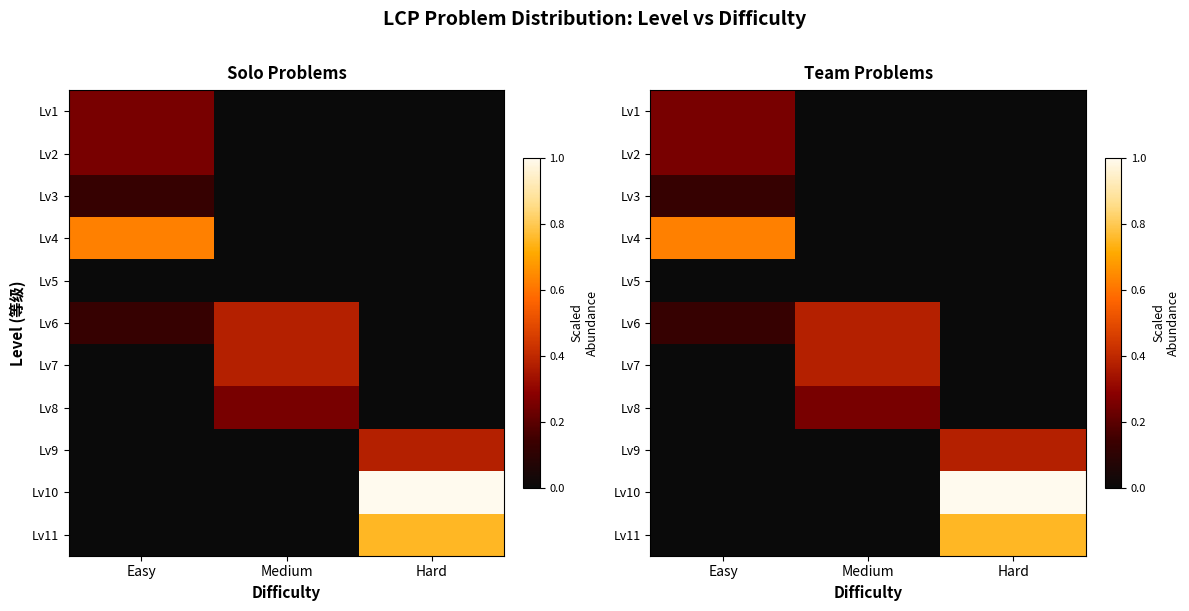

Which series changed the most between Easy and Medium?

Lv4